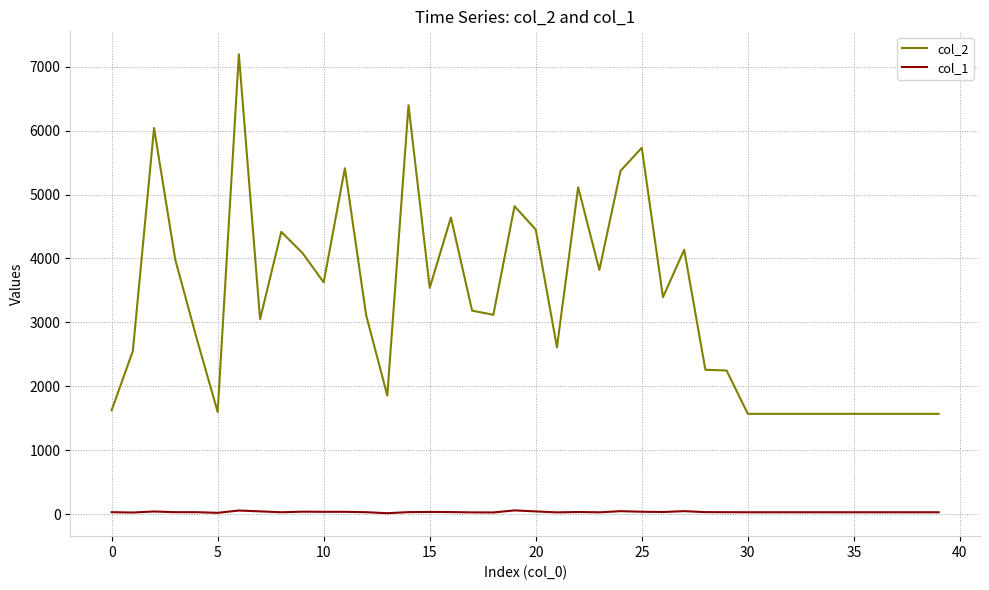

Which series has the largest total across all categories?

col_2